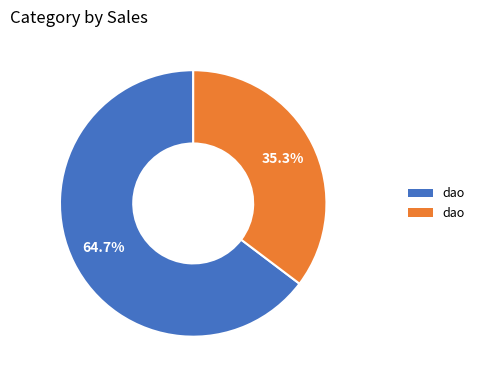

Is there any slice that represents more than half of the pie?

Yes